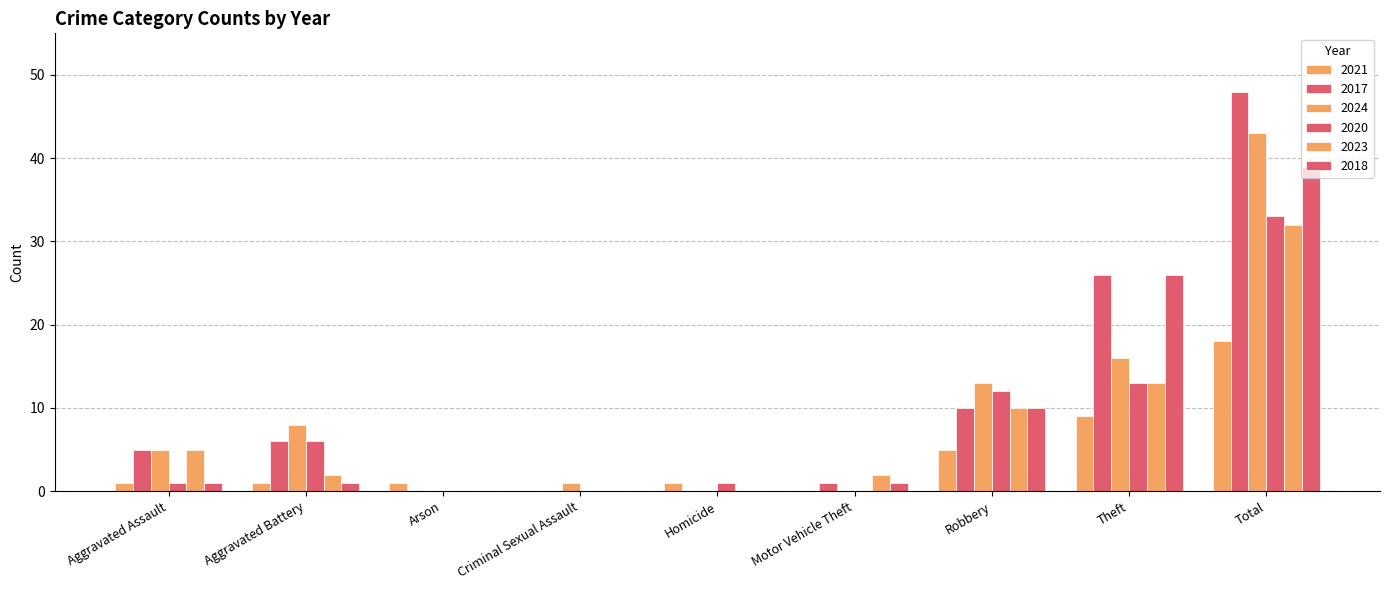

Rank the series by their maximum value, from lowest to highest.

2021, 2023, 2020, 2018, 2024, 2017